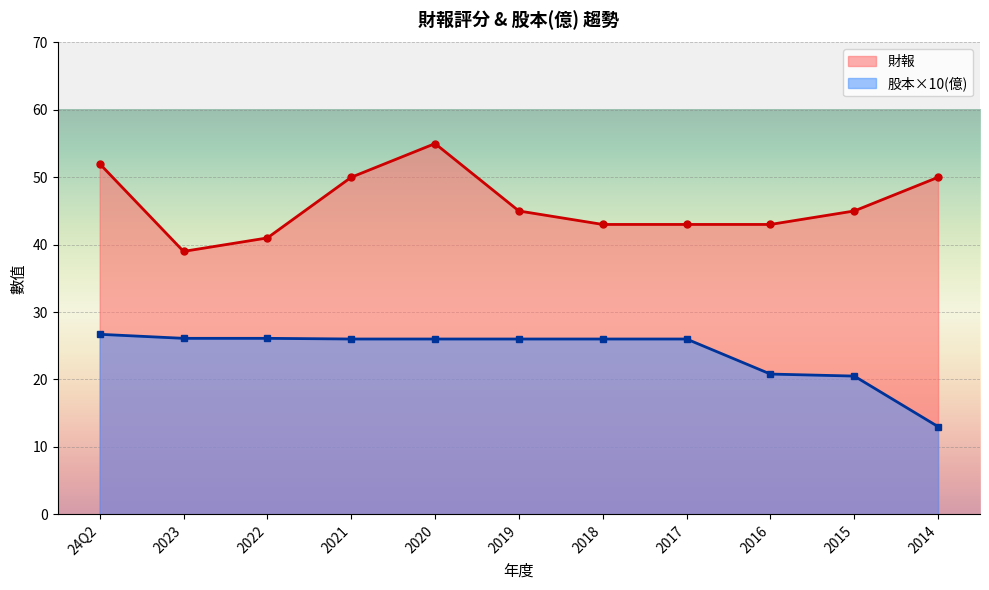

Rank the series at 2023 from highest to lowest value.

財報, 股本×10(億)